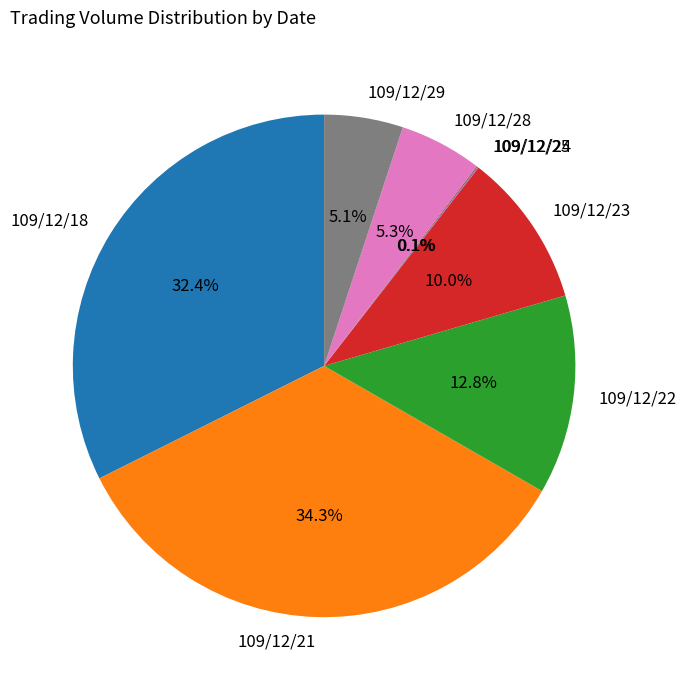

To the nearest percent, what is the average slice percentage?

12%